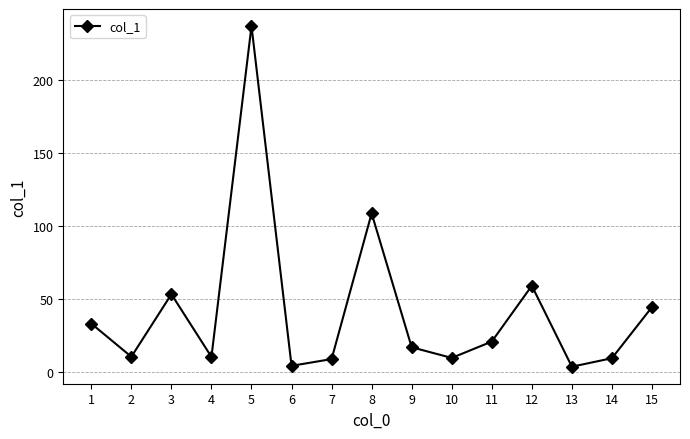

Where does the data first go above 16?

1